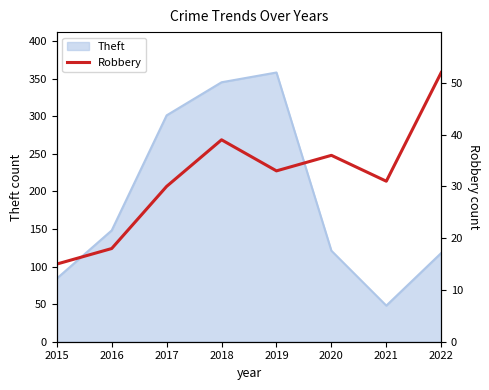

Is it true that Theft equals 118 at 2022?

True